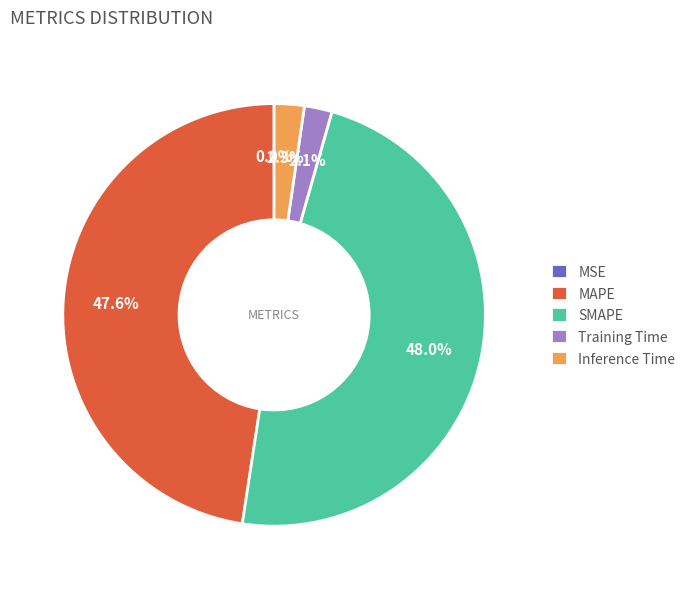

Is it true that SMAPE is 48% of the pie?

True